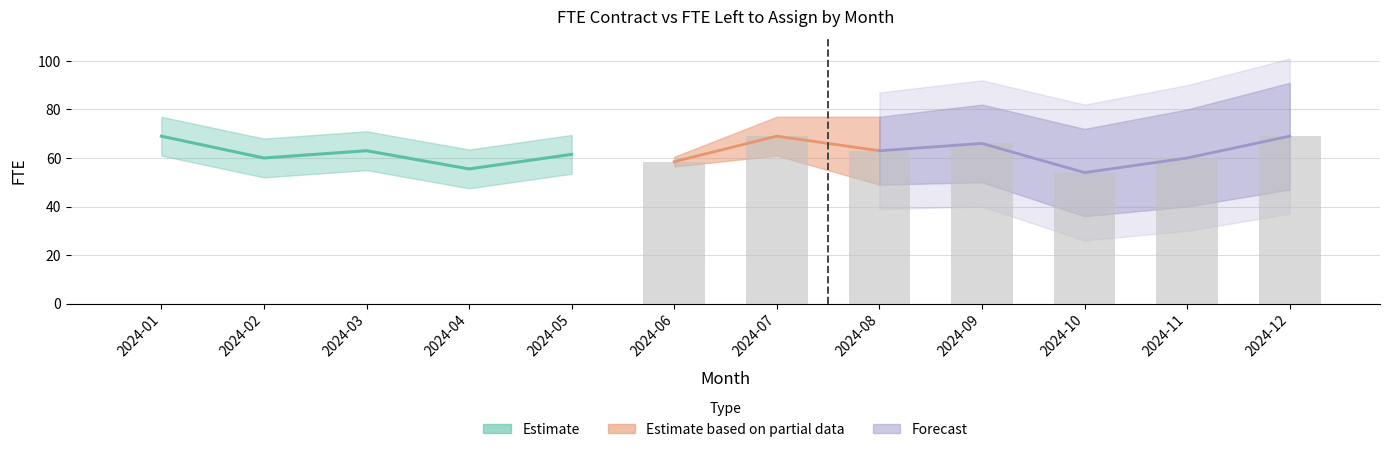

Which category has the highest value across all series?

2024-07